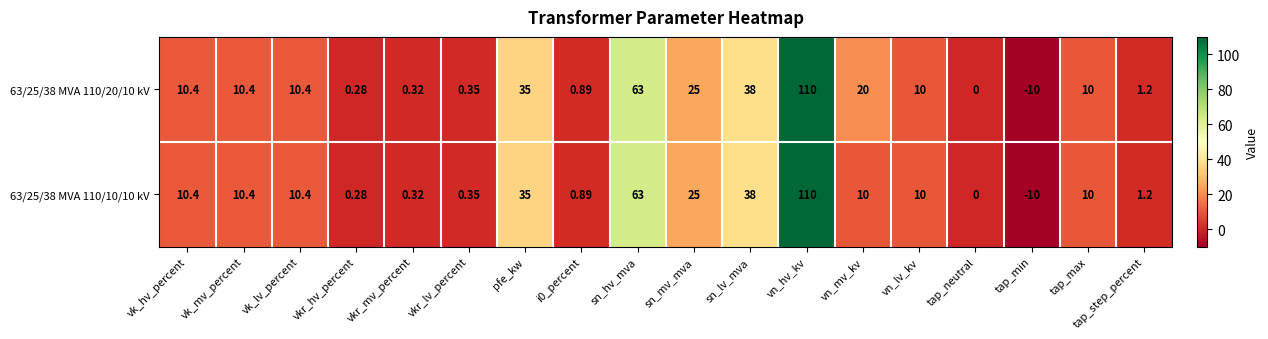

Where is 63/25/38 MVA 110/10/10 kV nearest to the value 50?

sn_lv_mva